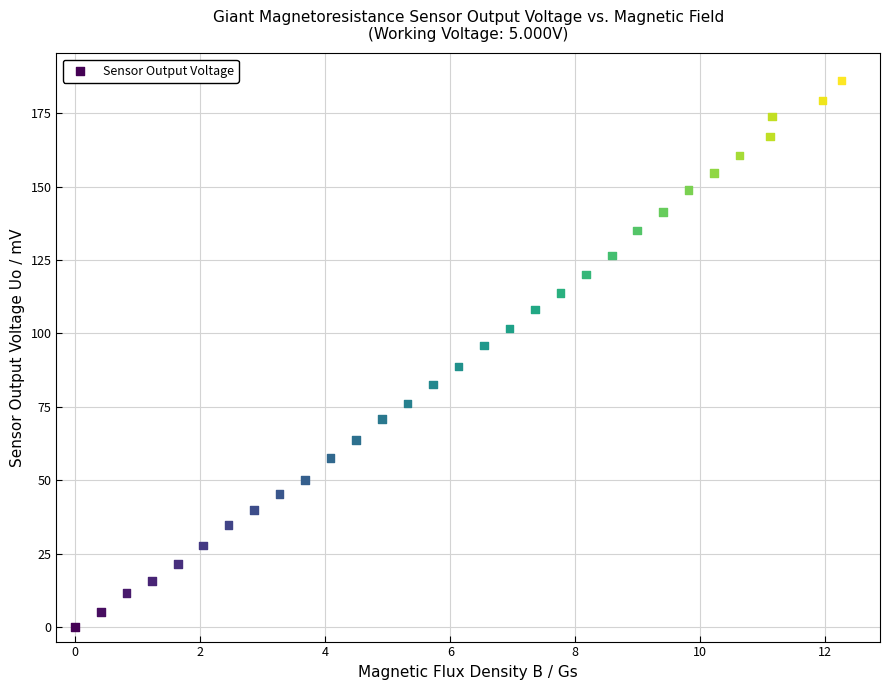

What is the range of Y values (max minus min)?

186.1